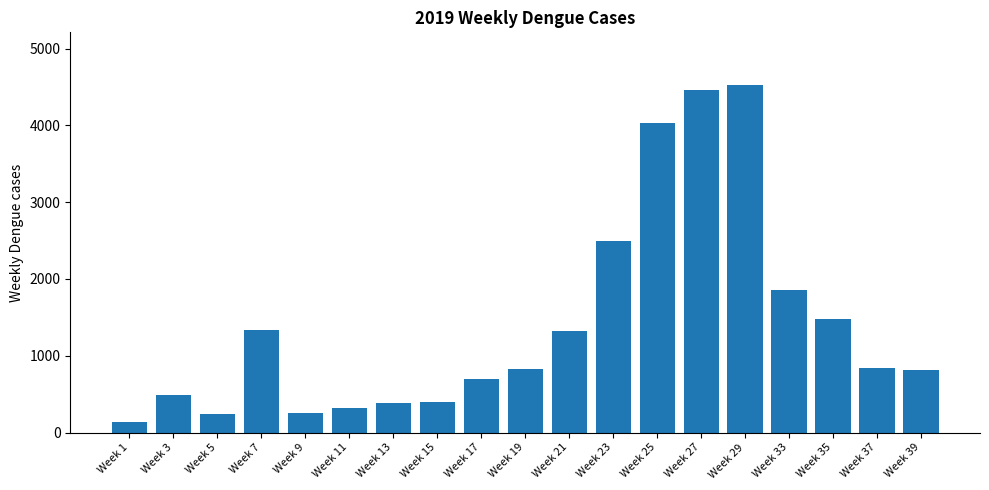

What is the minimum value shown in the chart?

142